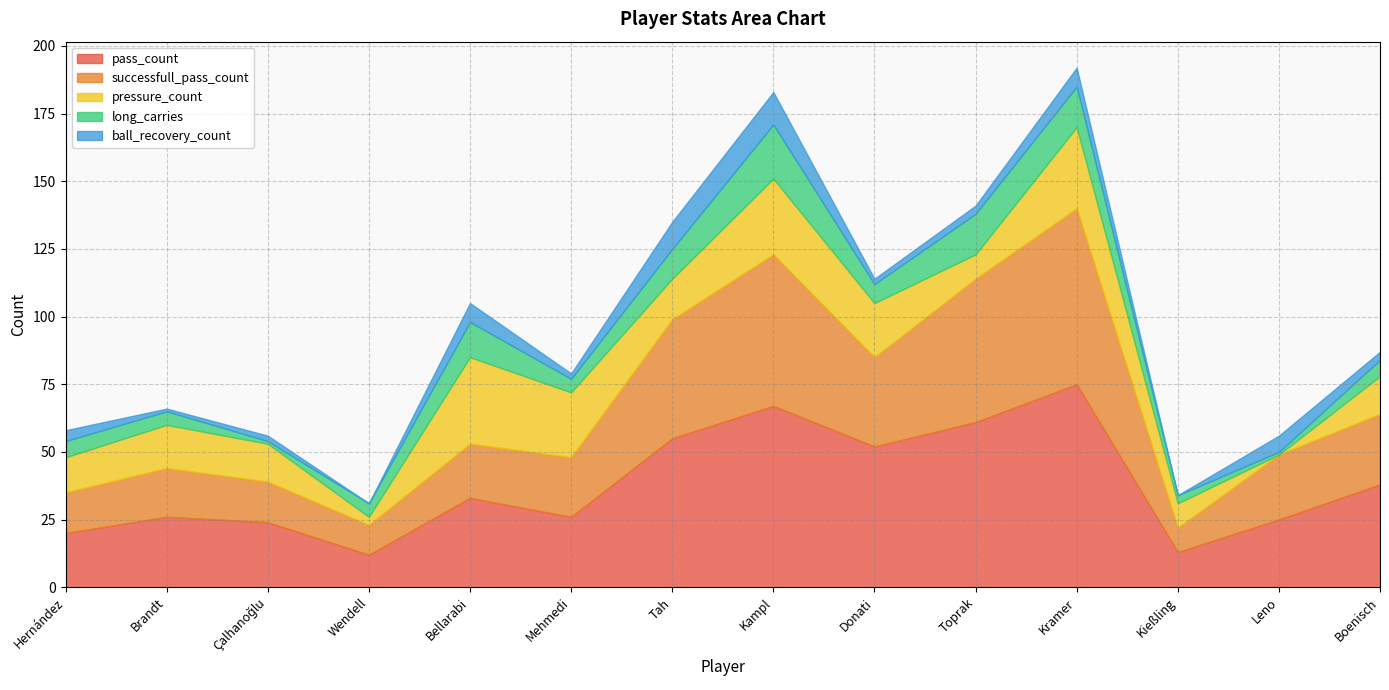

How many values in the pass_count series exceed 33?

6